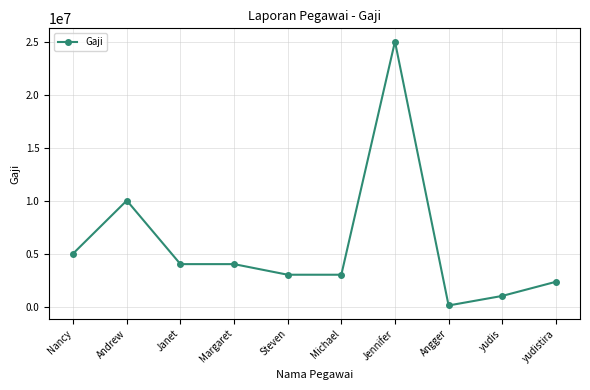

The chart shows a value of 2228257 at Nancy. True or false?

False